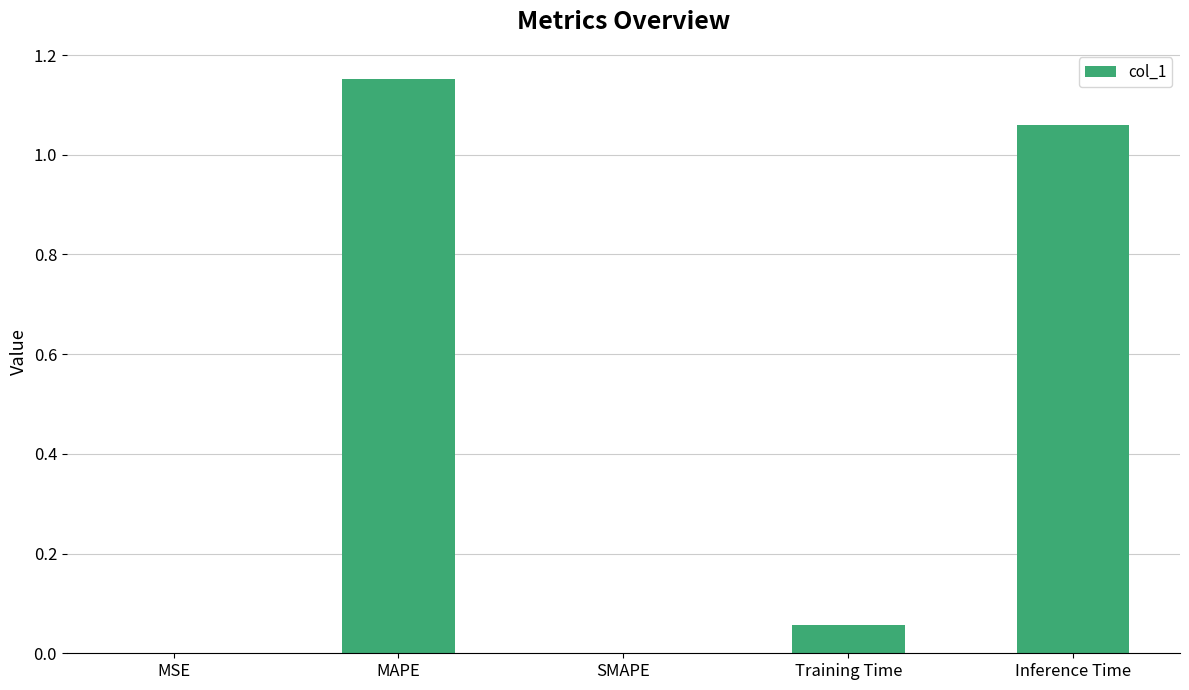

What is the average value?

0.5